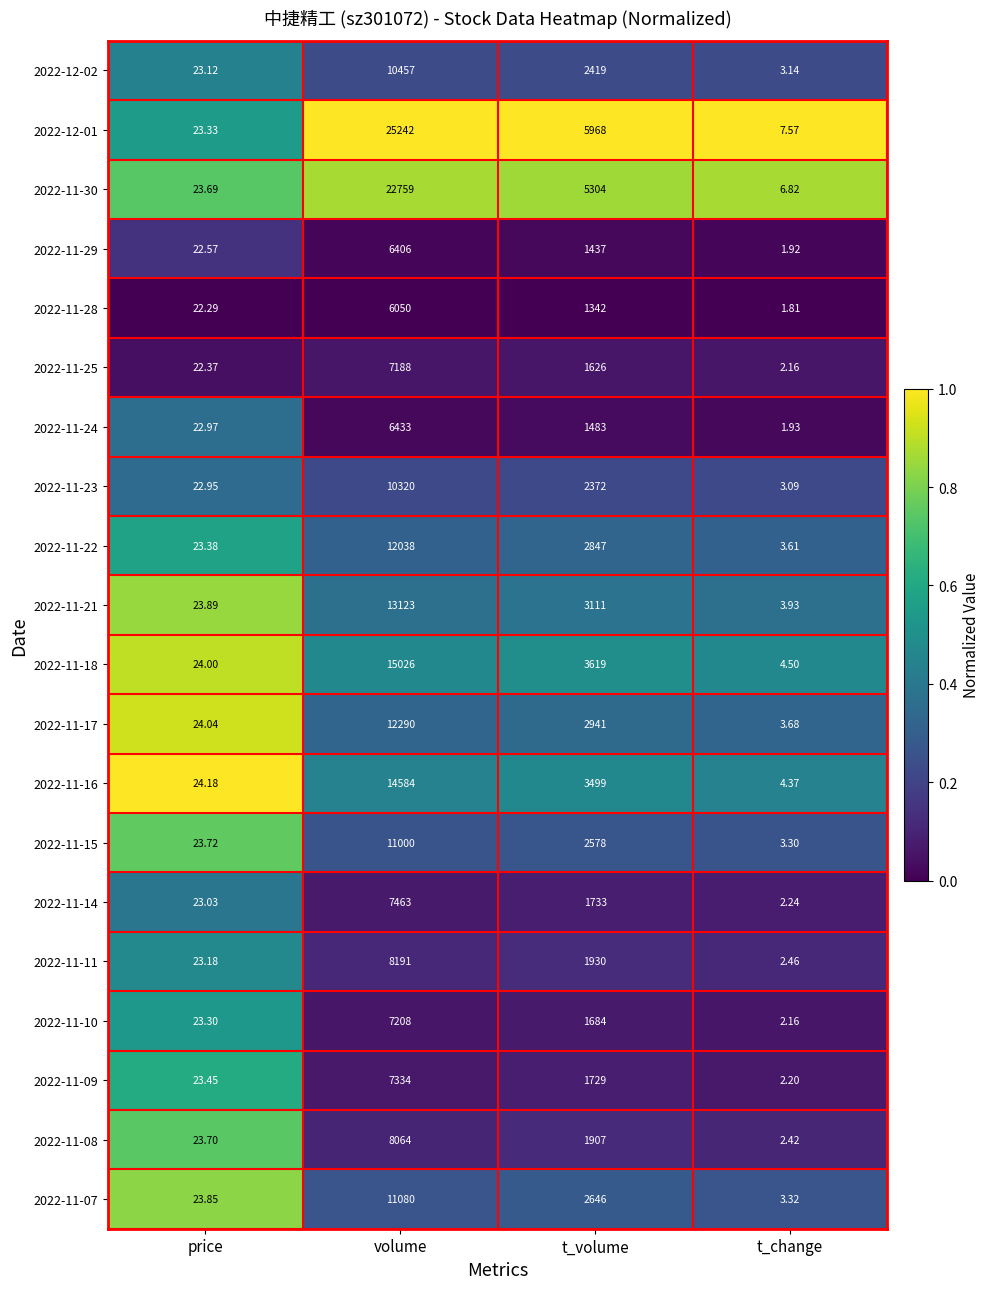

Which category has the highest value in the 2022-11-22 series?

volume